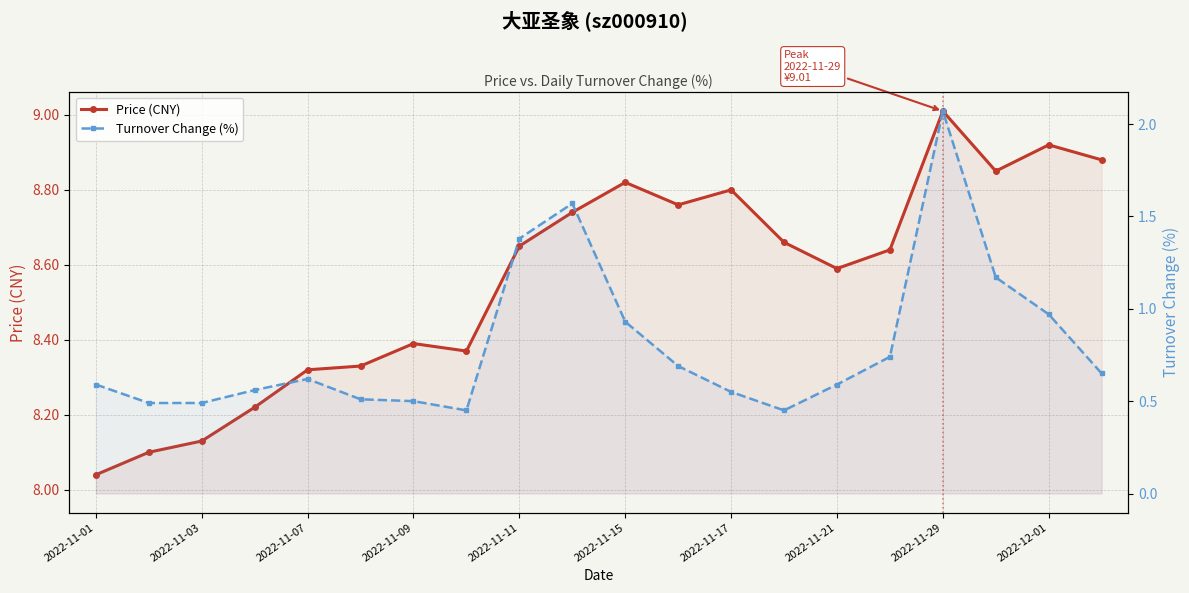

What is the maximum value for Turnover Change (%)?

2.1